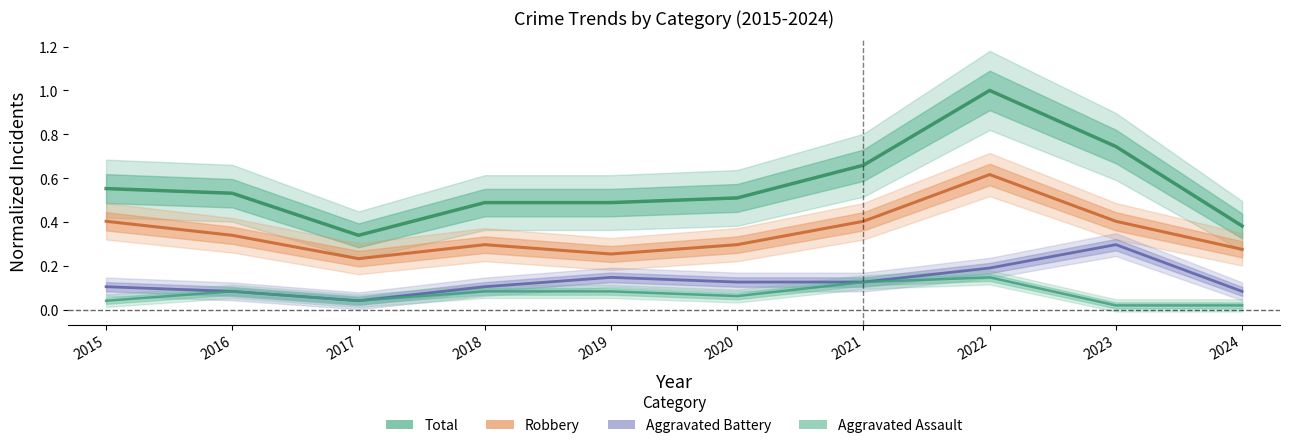

Reading left to right, what are all the values shown in this chart?

Total: 2015=0.6	2016=0.5	2017=0.3	2018=0.5	2019=0.5	2020=0.5	2021=0.7	2022=1.0	2023=0.7	2024=0.4
Robbery: 2015=0.4	2016=0.3	2017=0.2	2018=0.3	2019=0.3	2020=0.3	2021=0.4	2022=0.6	2023=0.4	2024=0.3
Aggravated Battery: 2015=0.1	2016=0.1	2017=0.0	2018=0.1	2019=0.1	2020=0.1	2021=0.1	2022=0.2	2023=0.3	2024=0.1
Aggravated Assault: 2015=0.0	2016=0.1	2017=0.0	2018=0.1	2019=0.1	2020=0.1	2021=0.1	2022=0.1	2023=0.0	2024=0.0